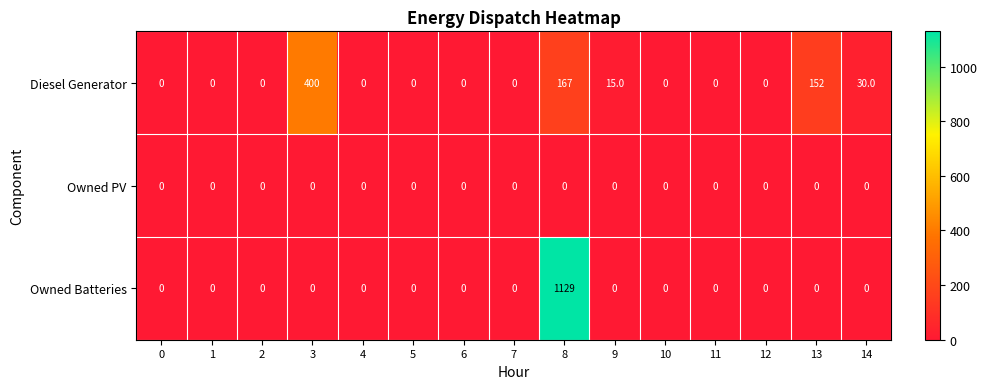

The Diesel Generator series shows 0 at 4. True or false?

True